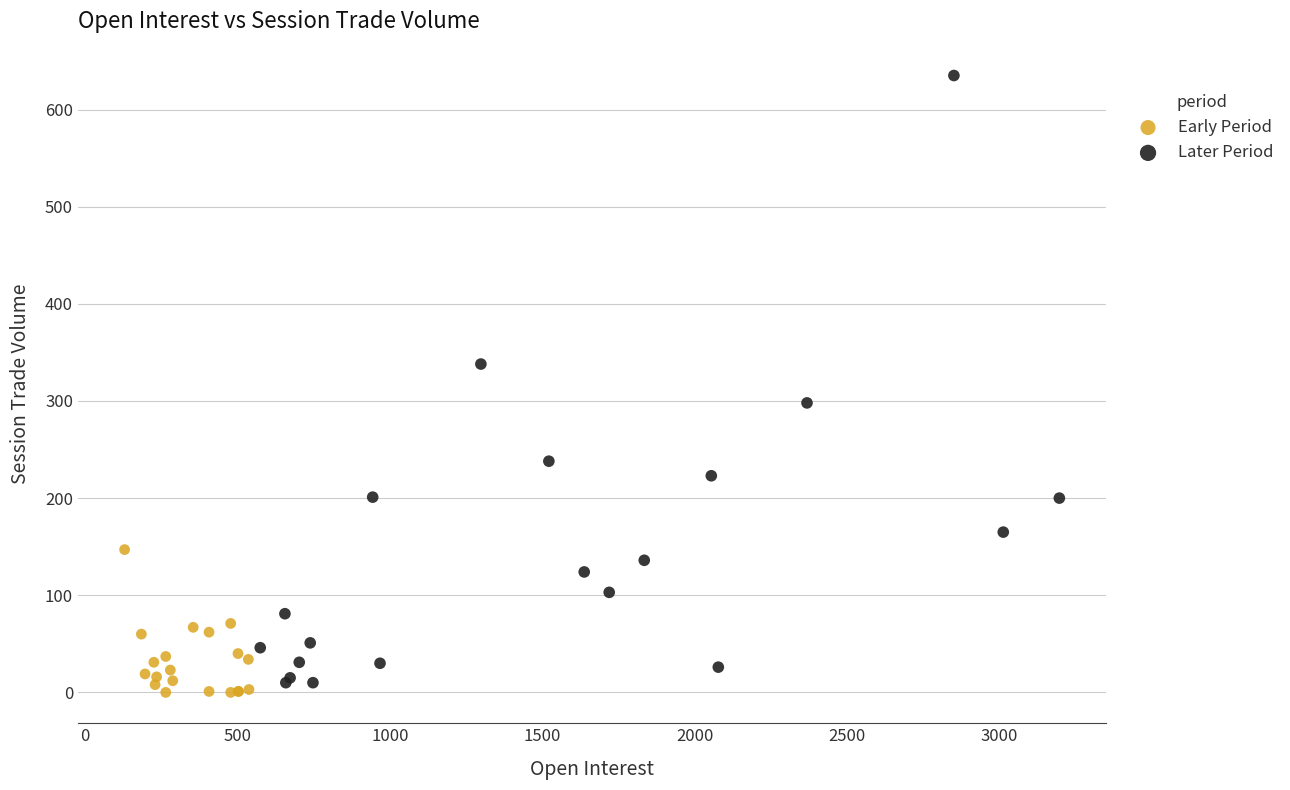

Which series has the widest spread of Y values?

Later Period